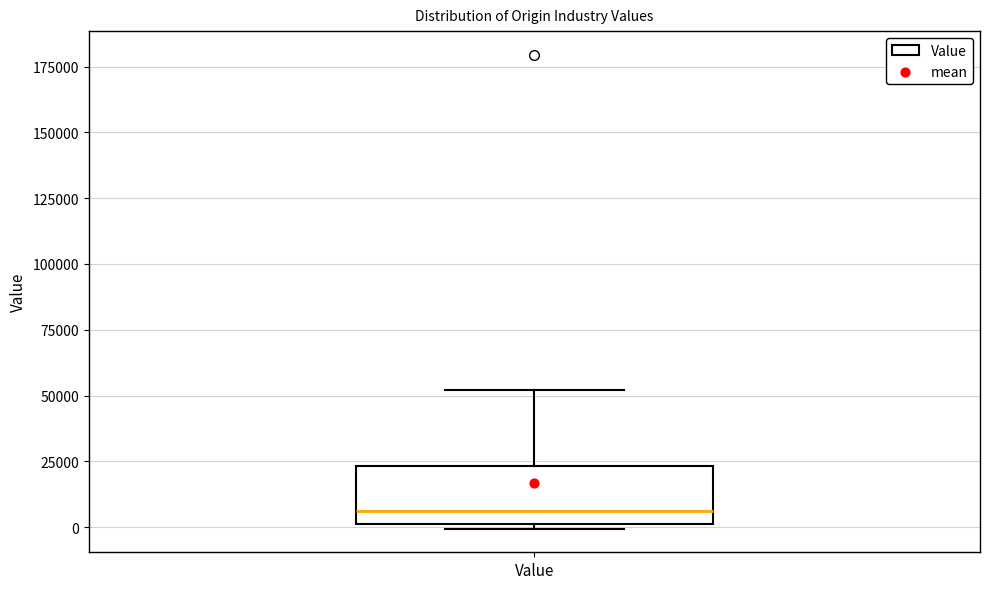

Read this box plot against the y-axis: the position of the median line, the range covered by the box, and the ends of both whiskers. The values are not printed on the chart, so give them approximately, as read against the axis.

median 5000, box 0 to 25000, whiskers 0 (just below the box's lower edge) to 50000